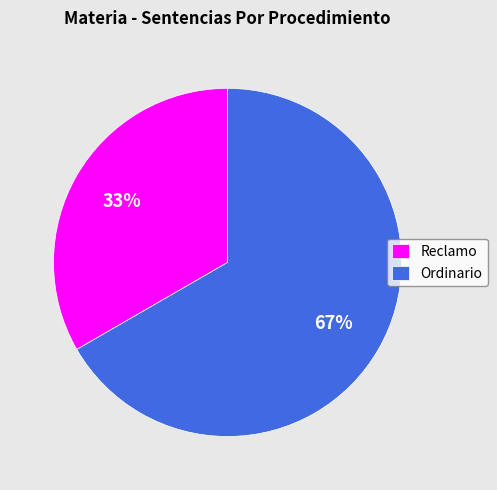

Count the number of slices in the pie.

2